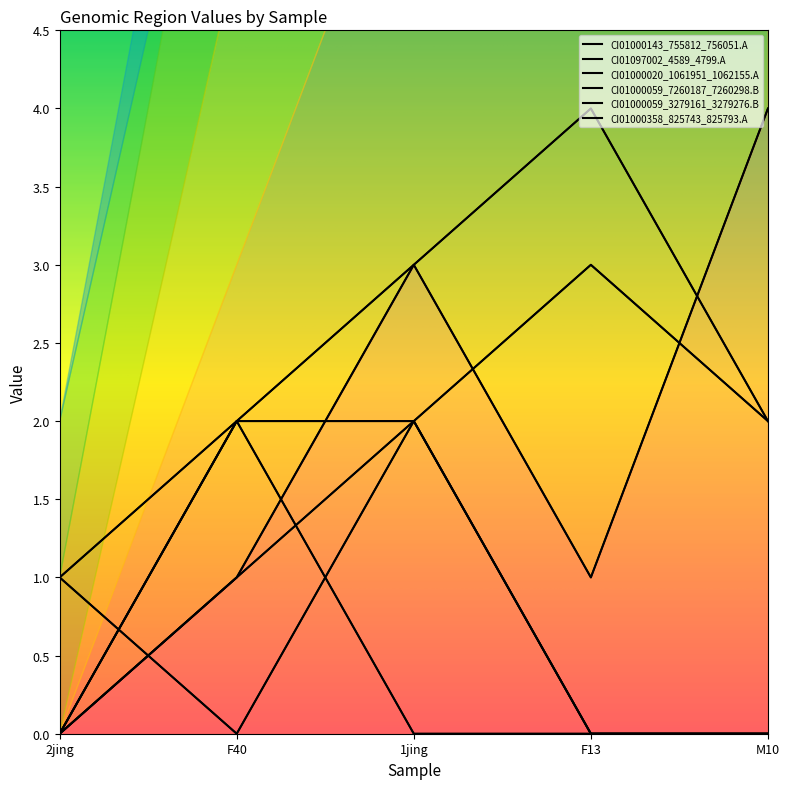

The value of CI01097002_4589_4799.A at F40 is 2. True or false?

True